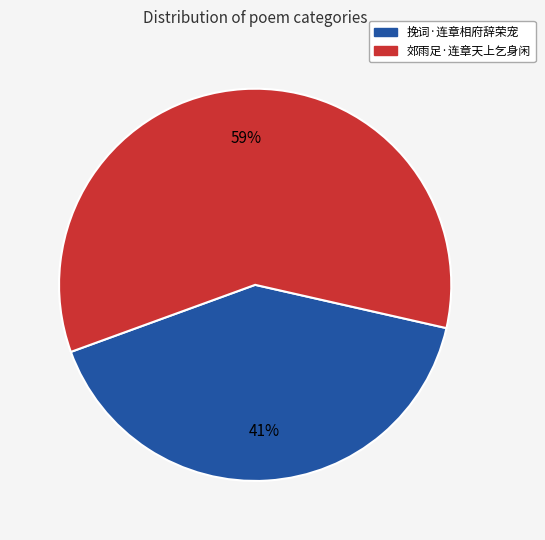

Which category has the smallest portion of the pie?

挽词·连章相府辞荣宠